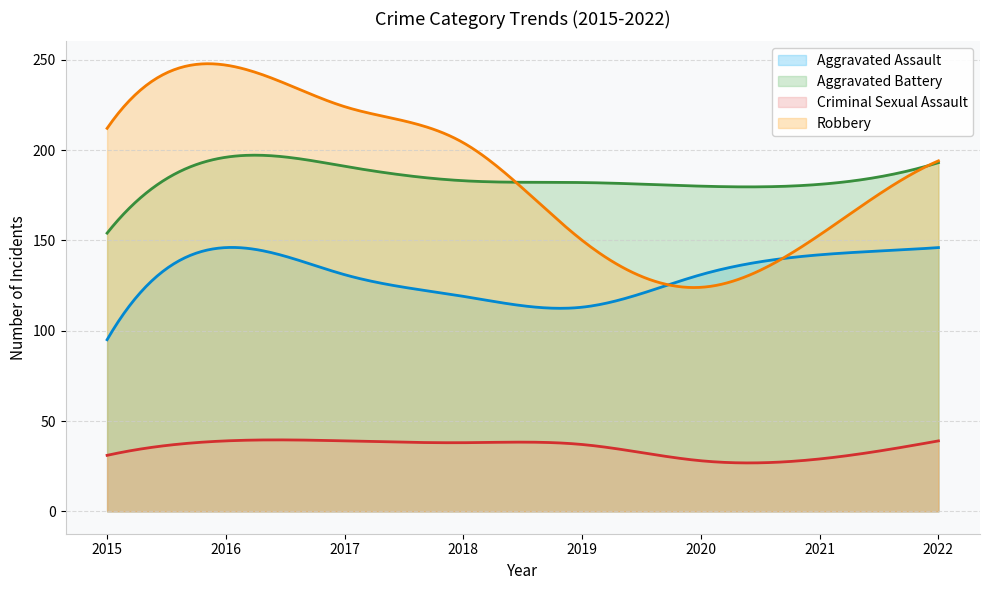

At which label is Aggravated Battery closest to 175?

2020